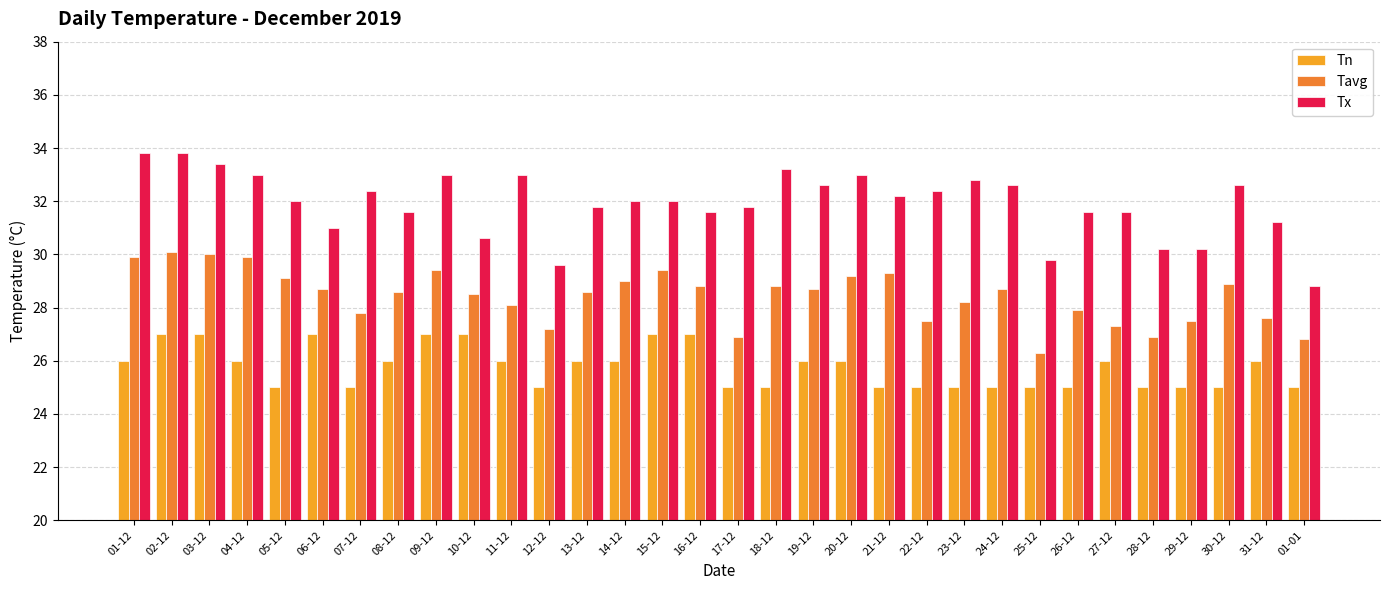

At how many categories does at least one series exceed 26?

32